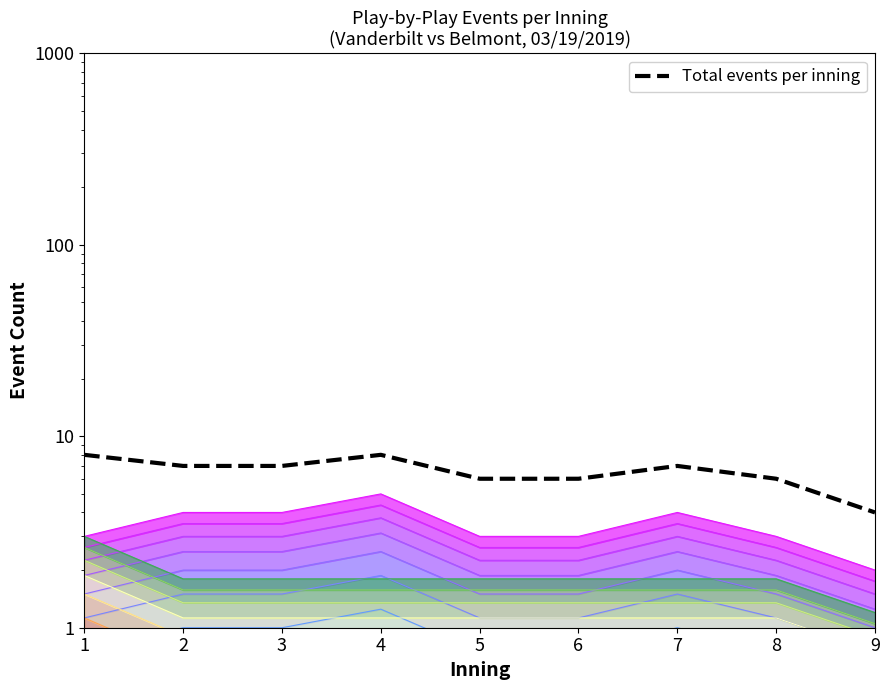

Is it true that the value at 6 is 6?

True